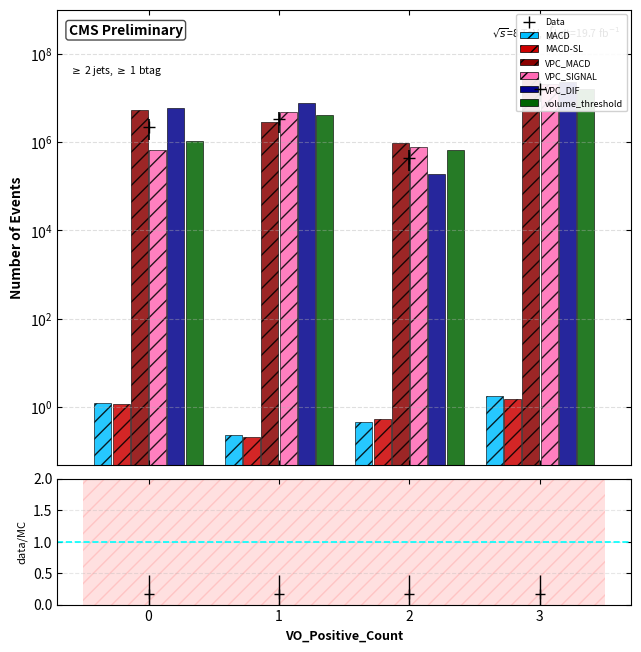

The value of MACD-SL at 3 is 1.5. True or false?

True